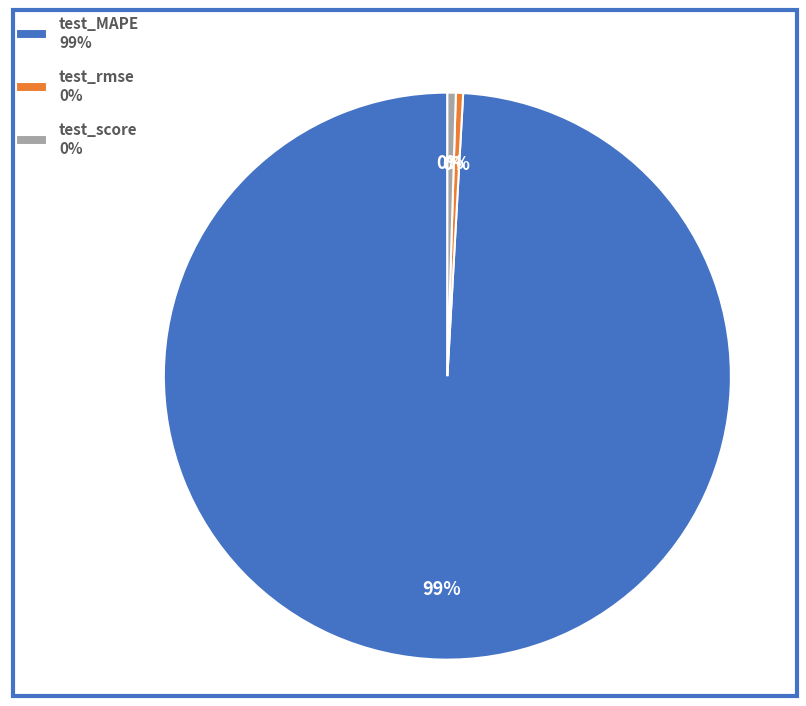

To the nearest percent, what is the combined percentage of test_MAPE 99% and test_rmse 0%?

100%